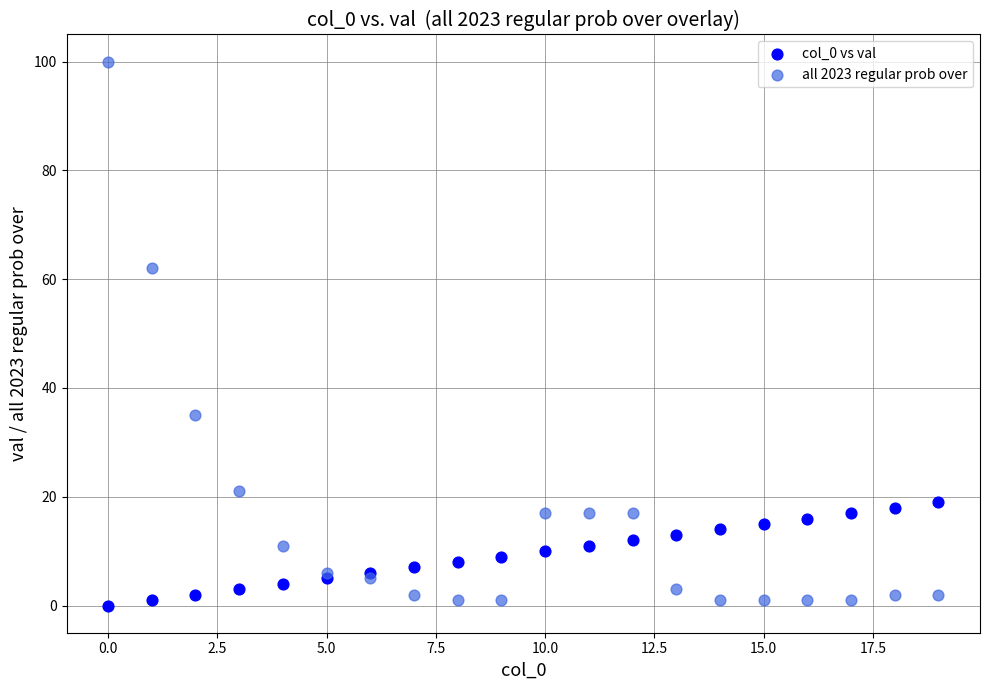

Which series has the widest spread of Y values?

all 2023 regular prob over